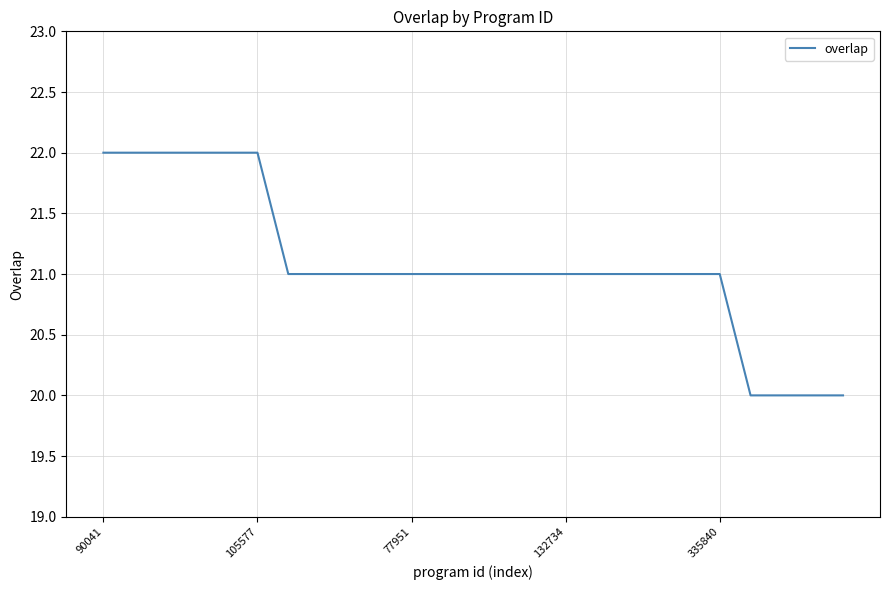

What is the smallest value displayed?

20